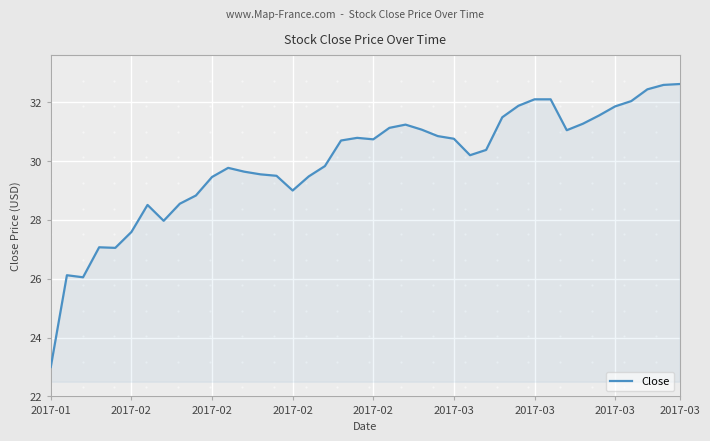

What is the greatest value displayed?

32.6